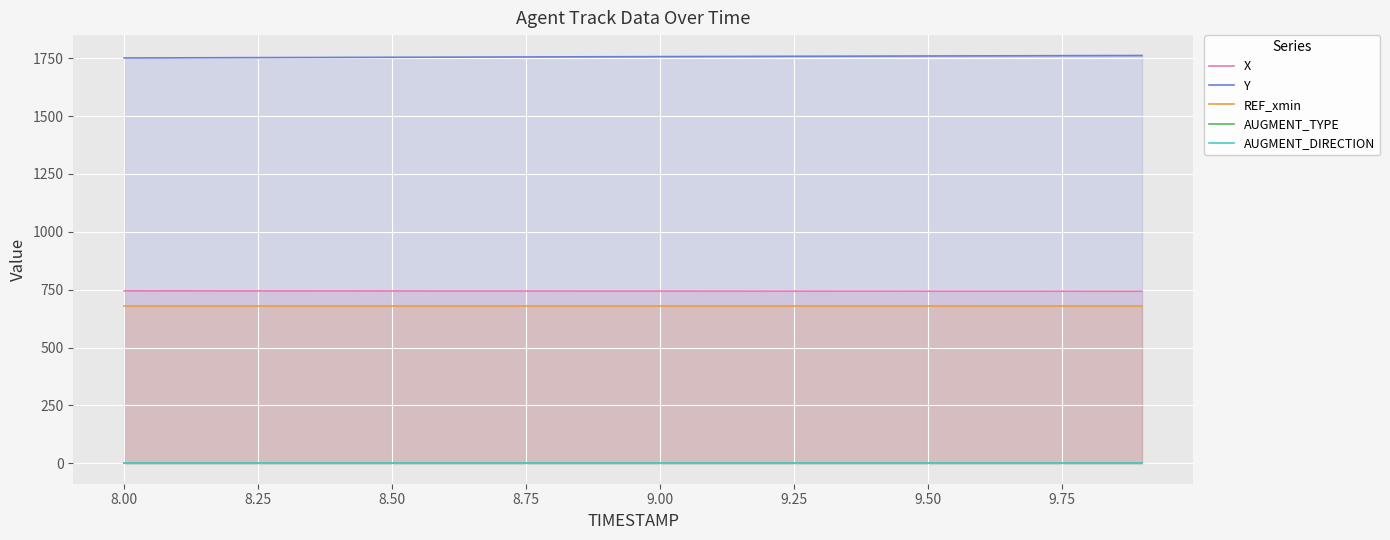

True or false: REF_xmin and Y intersect in this chart.

False